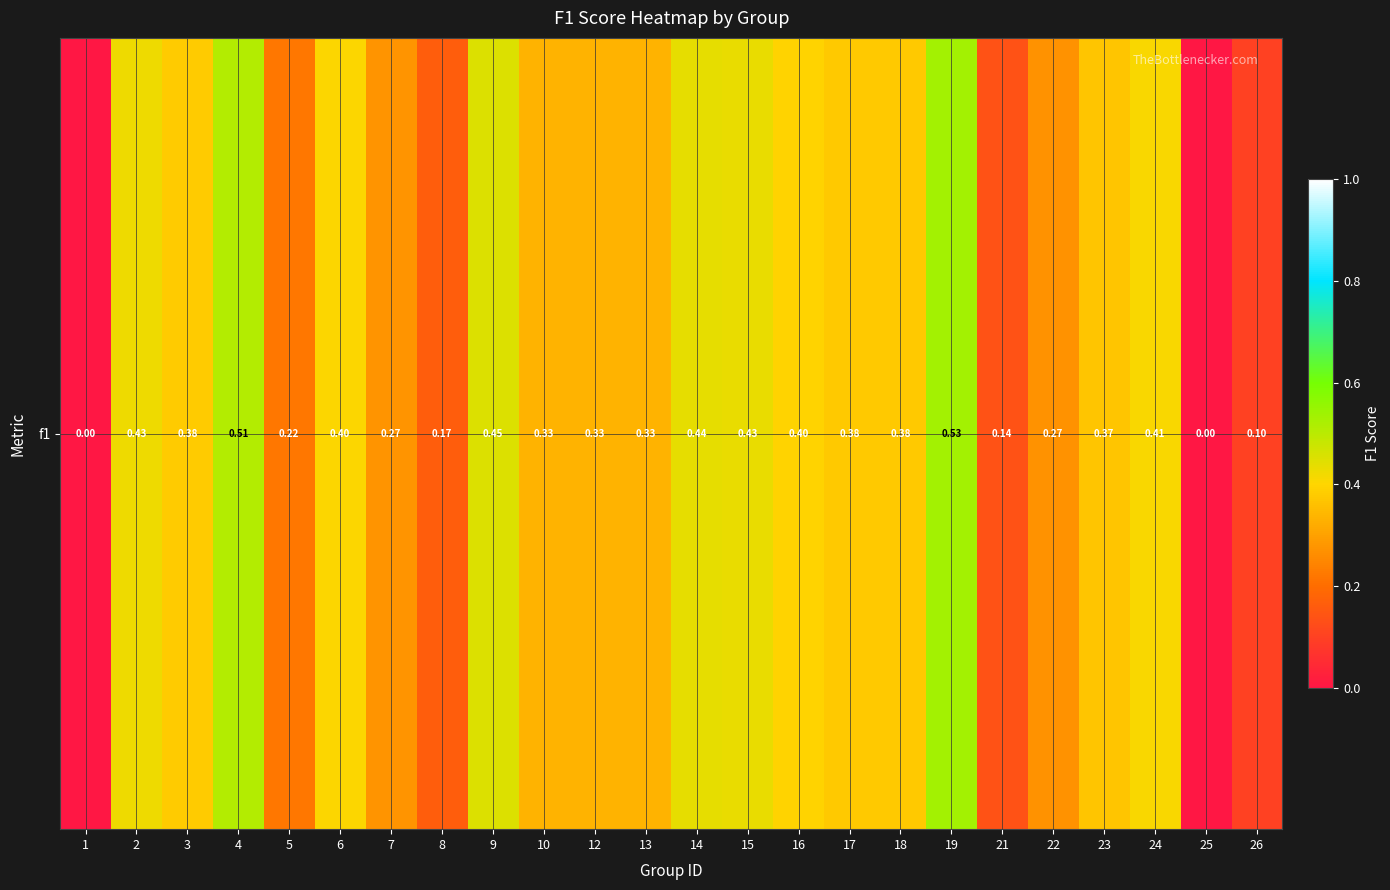

What is the greatest value displayed?

0.5